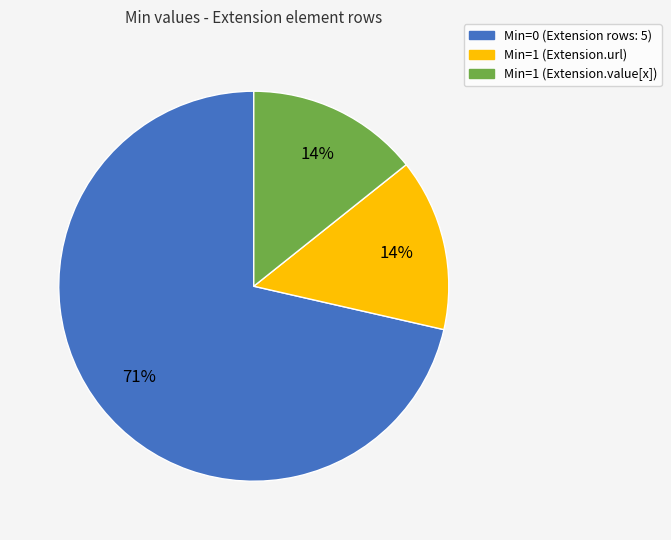

To the nearest percent, what is the average slice percentage?

33%